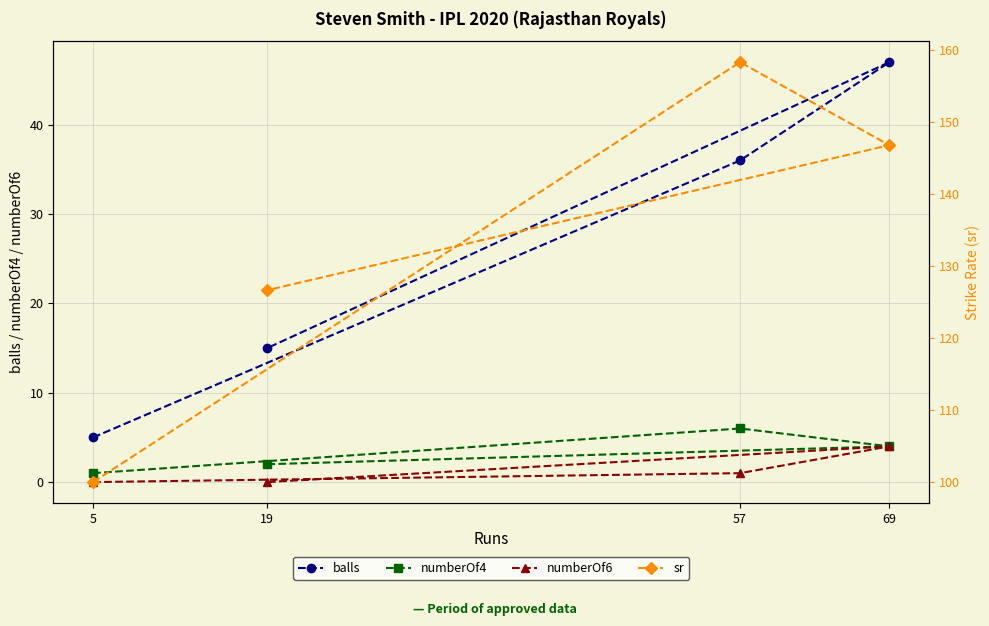

How many numberOf4 values are between 2 and 6?

3